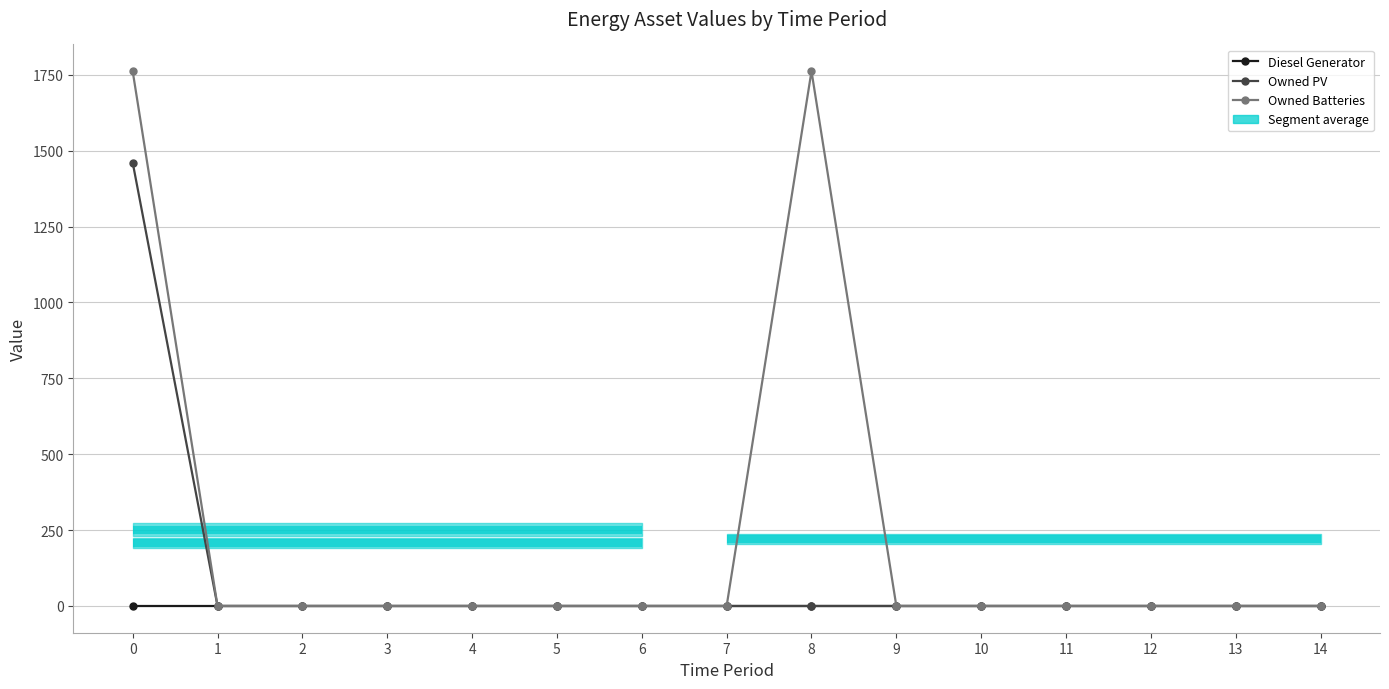

Reading left to right, transcribe all the data shown in this chart.

Diesel Generator: 0.0	0.0	0.0	0.0	0.0	0.0	0.0	0.0	0.0	0.0	0.0	0.0	0.0	0.0	0.0
Owned PV: 1461.0	0.0	0.0	0.0	0.0	0.0	0.0	0.0	0.0	0.0	0.0	0.0	0.0	0.0	0.0
Owned Batteries: 1762.0	0.0	0.0	0.0	0.0	0.0	0.0	0.0	1762.0	0.0	0.0	0.0	0.0	0.0	0.0